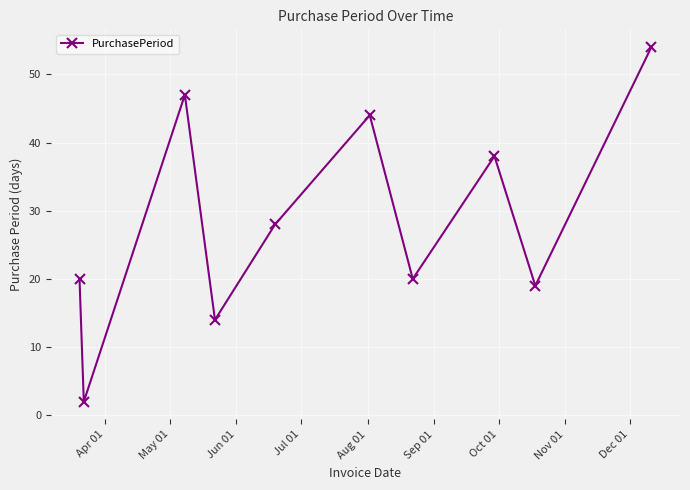

True or false: the data has more than 2 interior local peaks.

True